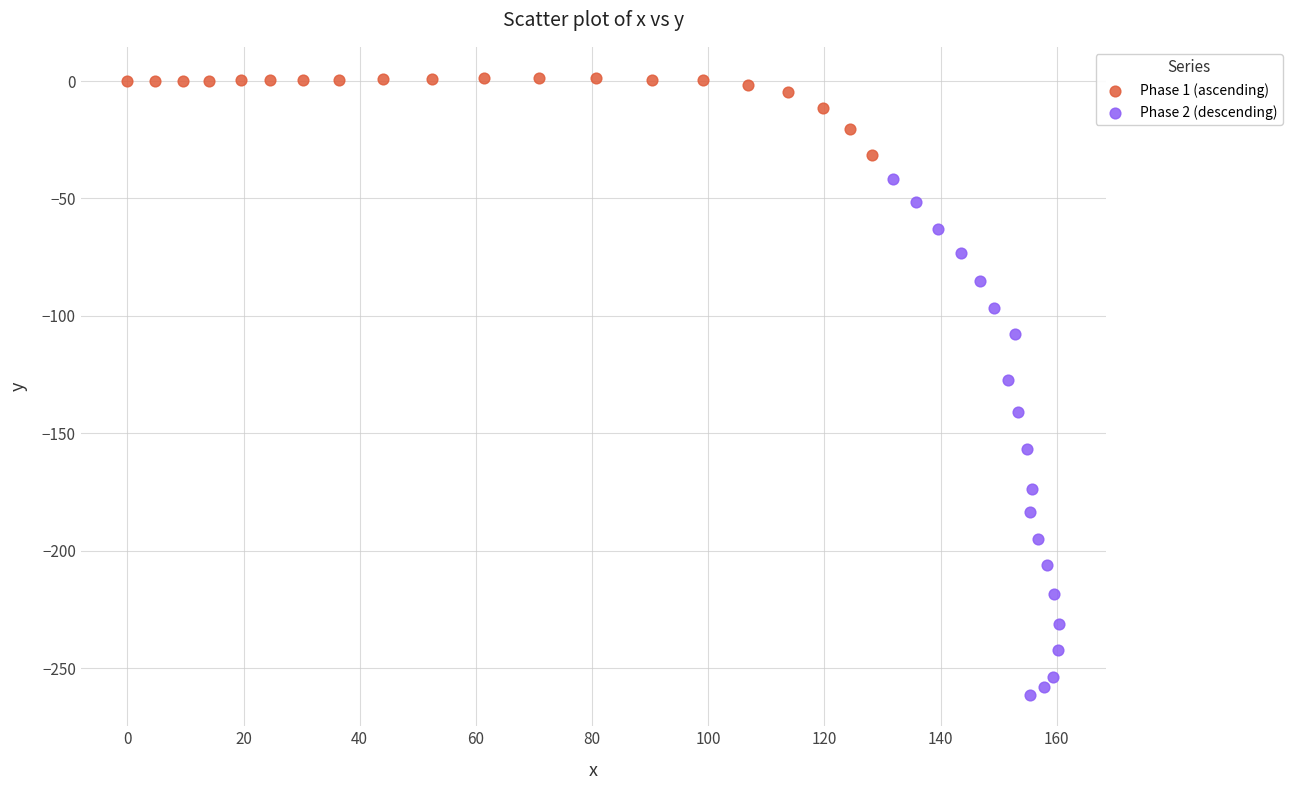

Which series reaches the minimum Y coordinate?

Phase 2 (descending)